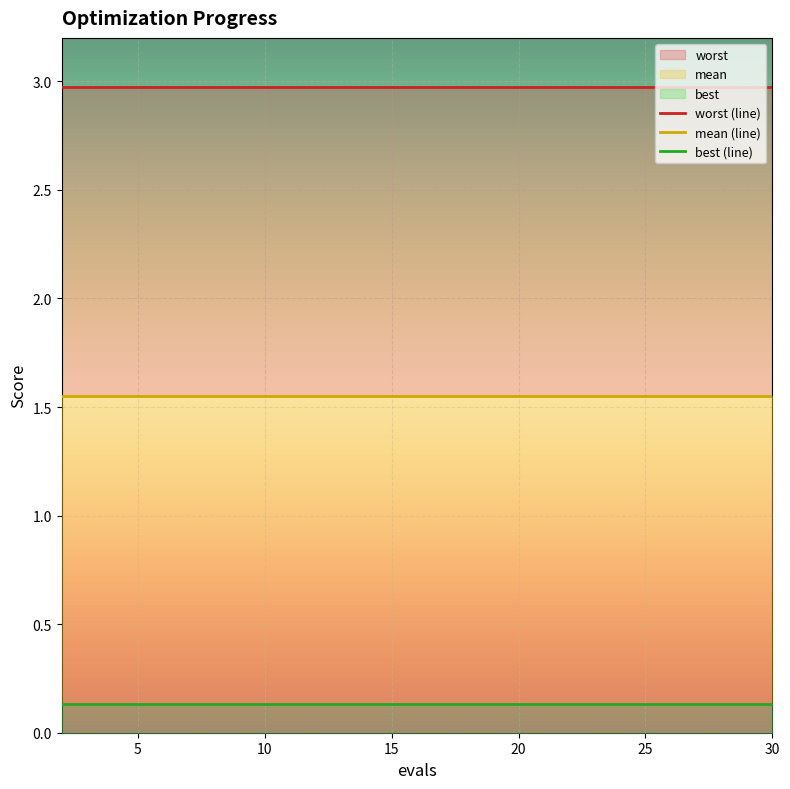

Rank the series by their maximum value, from highest to lowest.

worst (line), mean (line), best (line)